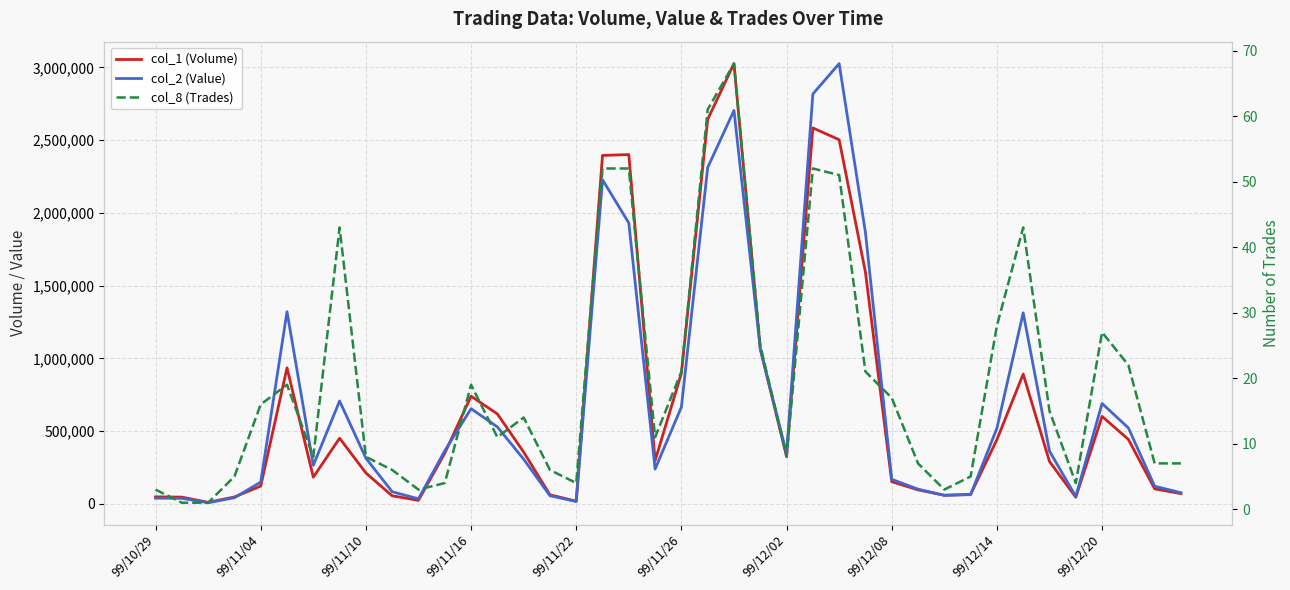

In col_1 (Volume), how many points are lower than both neighbors (excluding endpoints)?

8